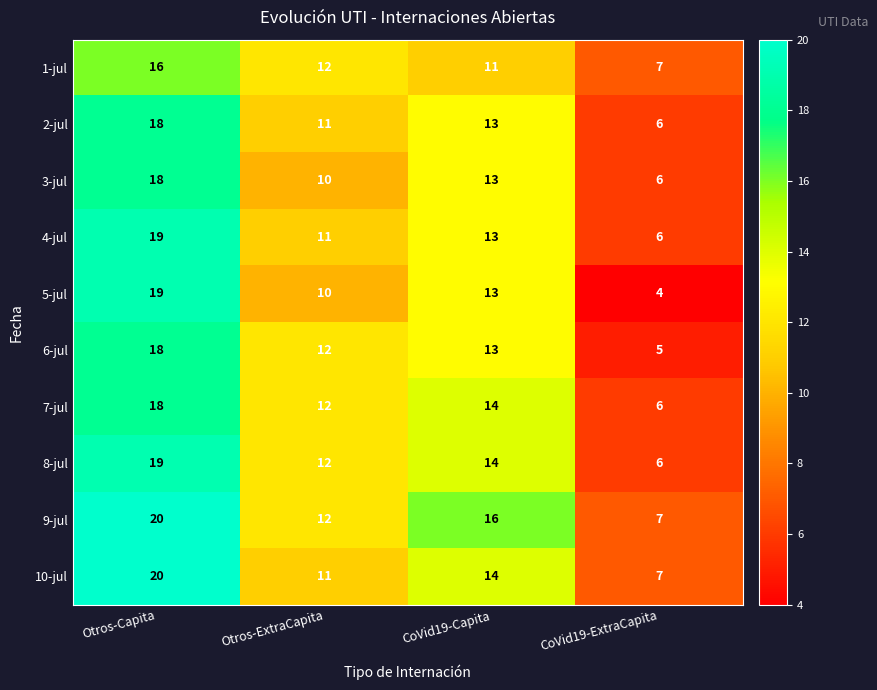

How many values in the 10-jul series are below 14?

2